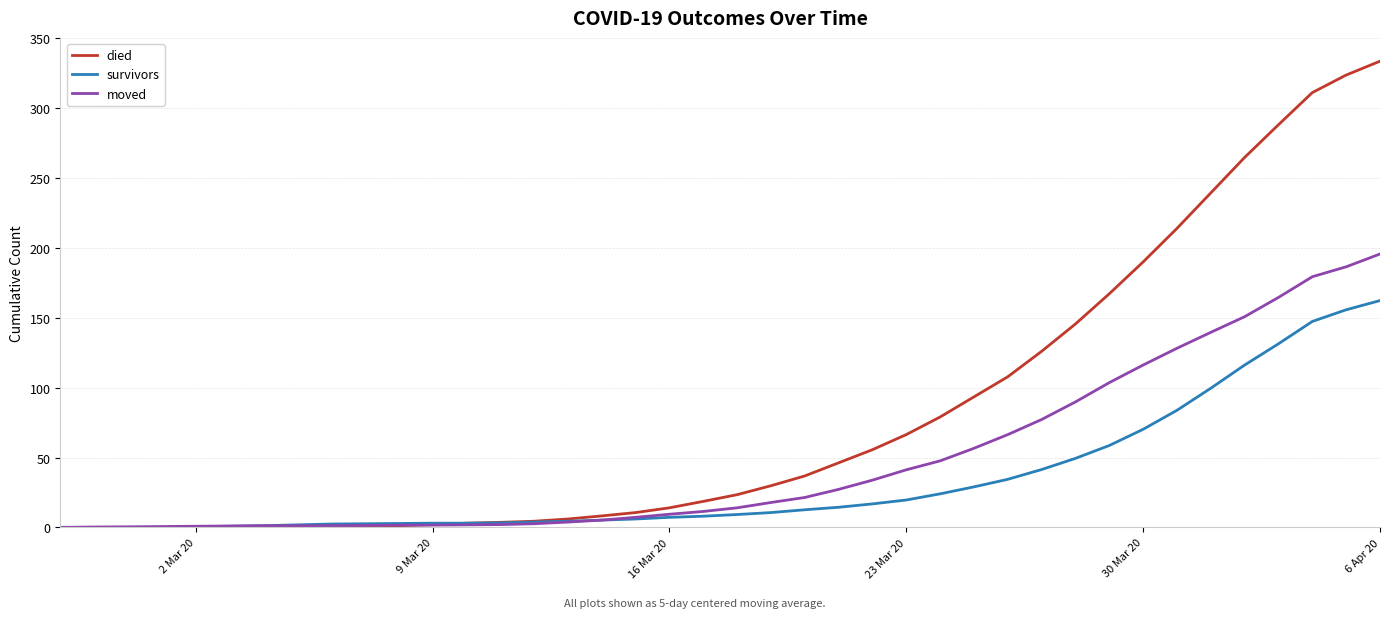

How many values in the died series exceed 23?

20